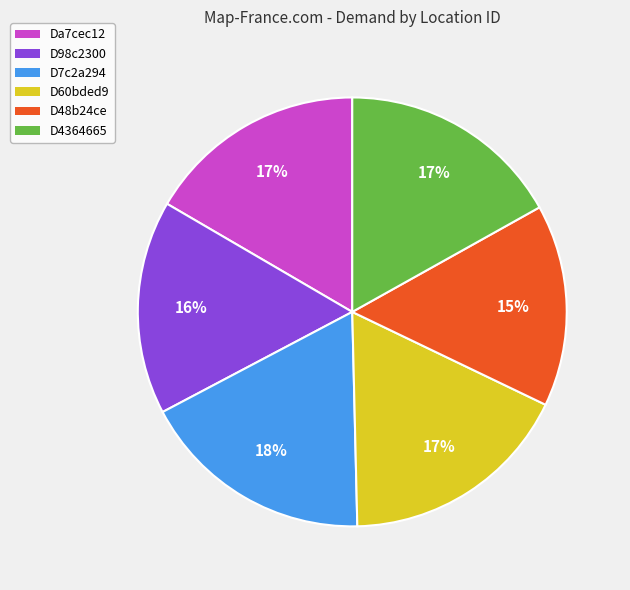

The D48b24ce slice represents 15% of the pie. True or false?

True